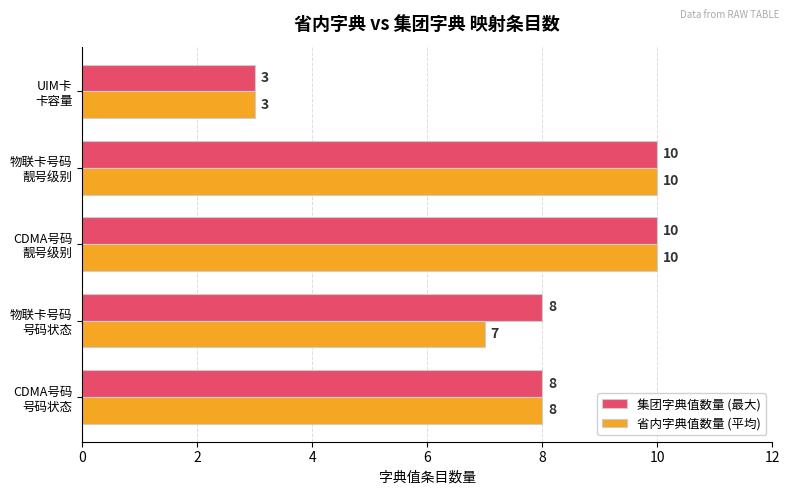

Rank the series by their average value, from highest to lowest.

集团字典值数量 (最大), 省内字典值数量 (平均)